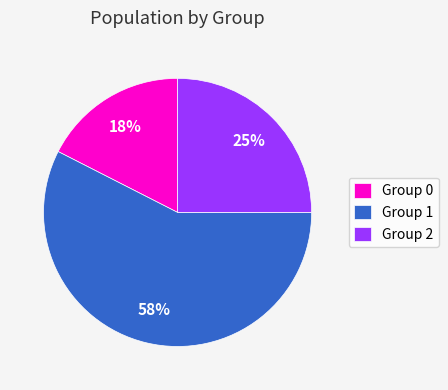

Rank the categories by value from lowest to highest.

Group 0, Group 2, Group 1